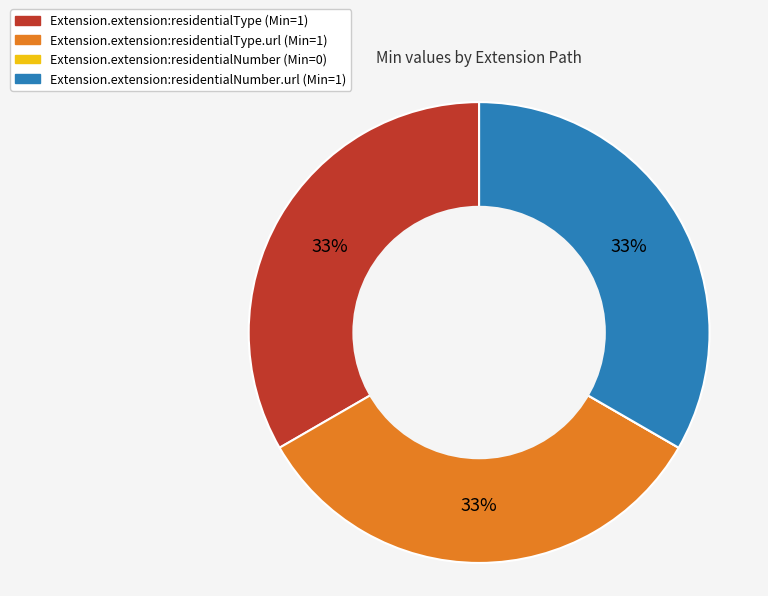

To the nearest percent, what is the average slice percentage?

25%